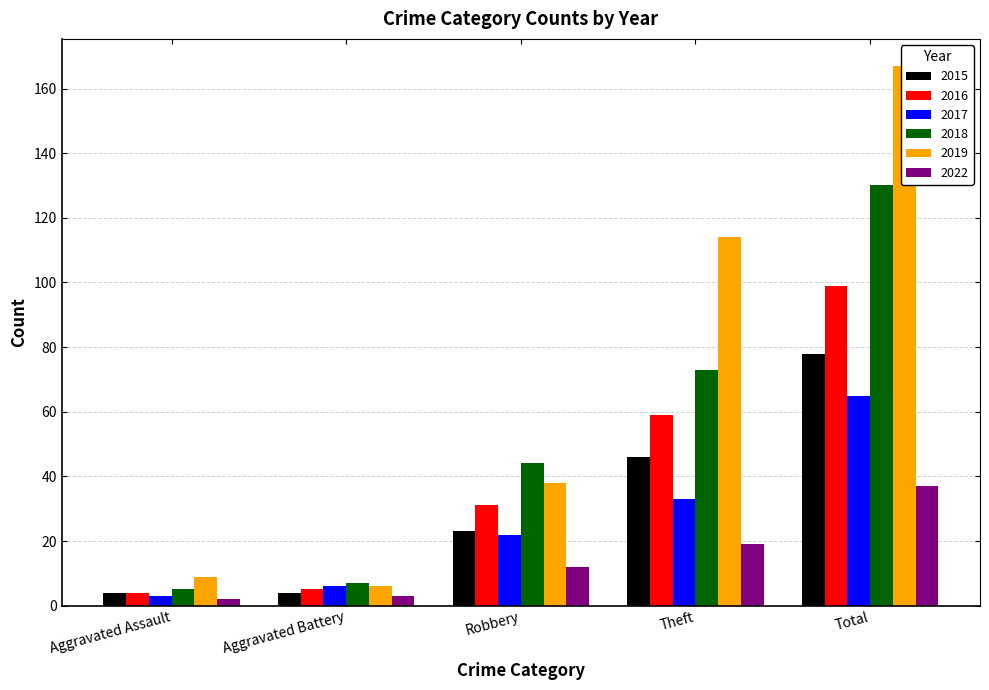

What is the sum of the 2015 values at Robbery and Total?

101